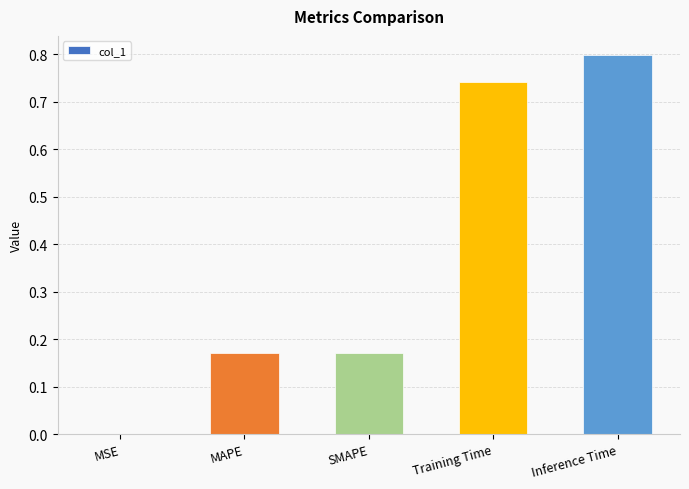

The chart shows a value of 0.1 at SMAPE. True or false?

False